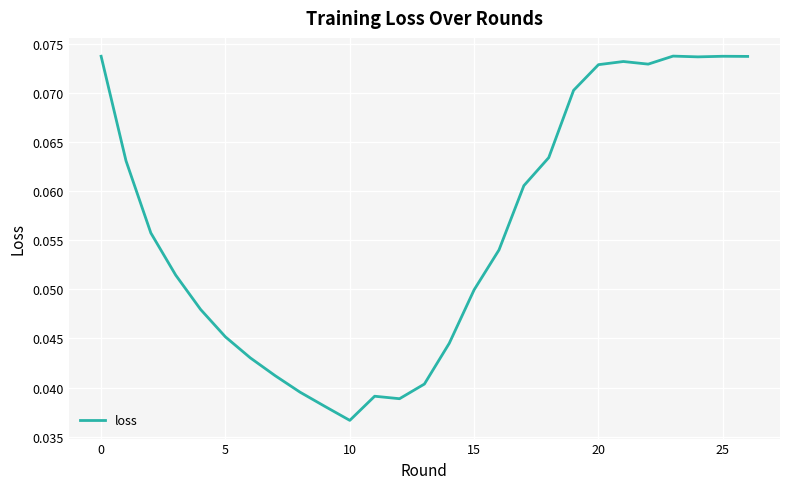

Does the chart display data point markers on the line(s)?

No